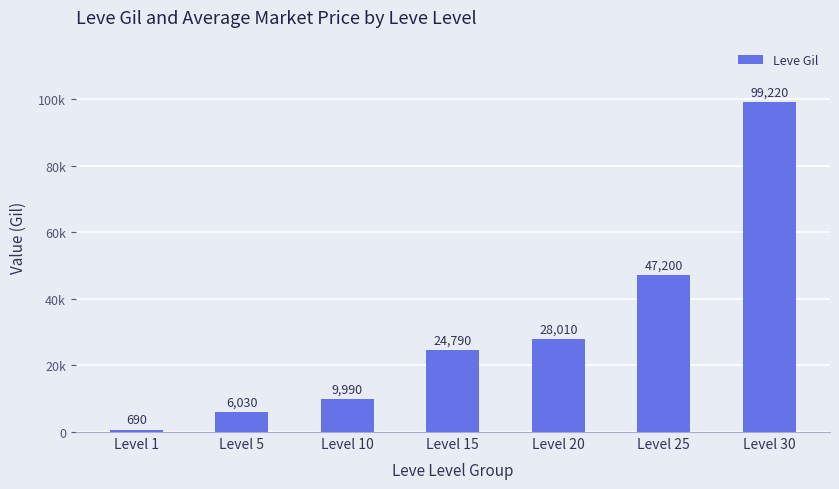

List the labels in order of value, largest first.

Level 30, Level 25, Level 20, Level 15, Level 10, Level 5, Level 1